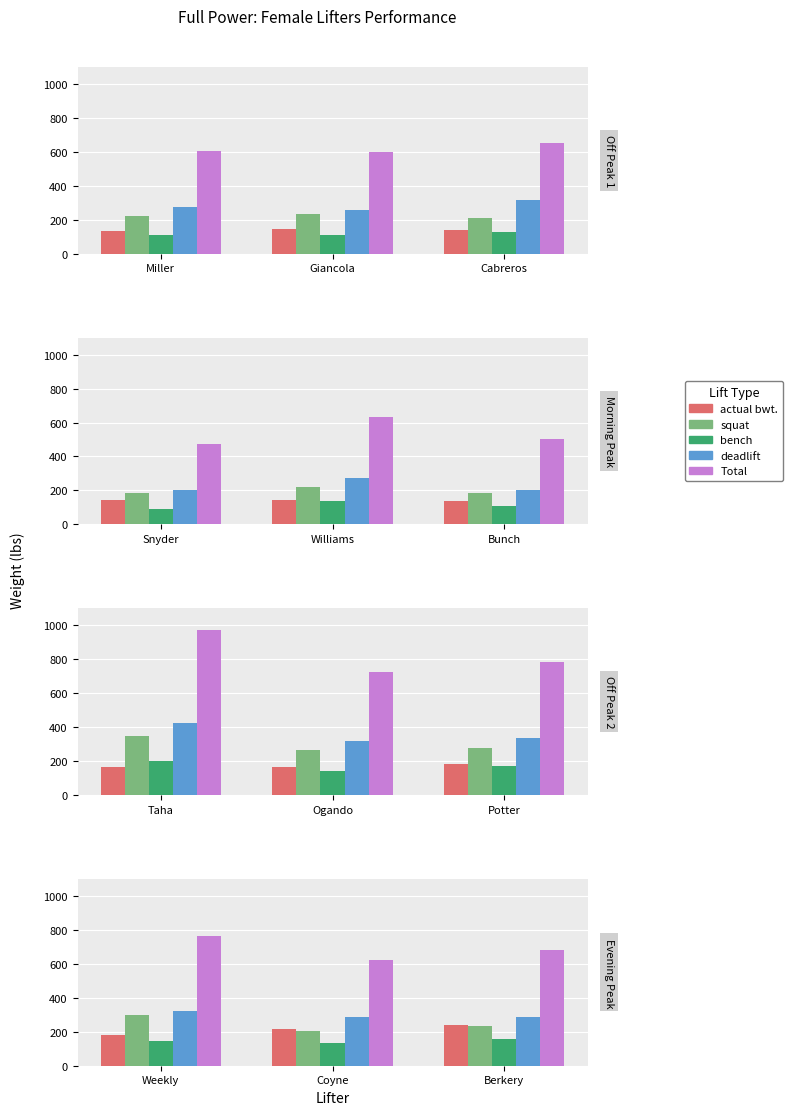

What is the value of the squat bar at the 3rd from the left?

237.0